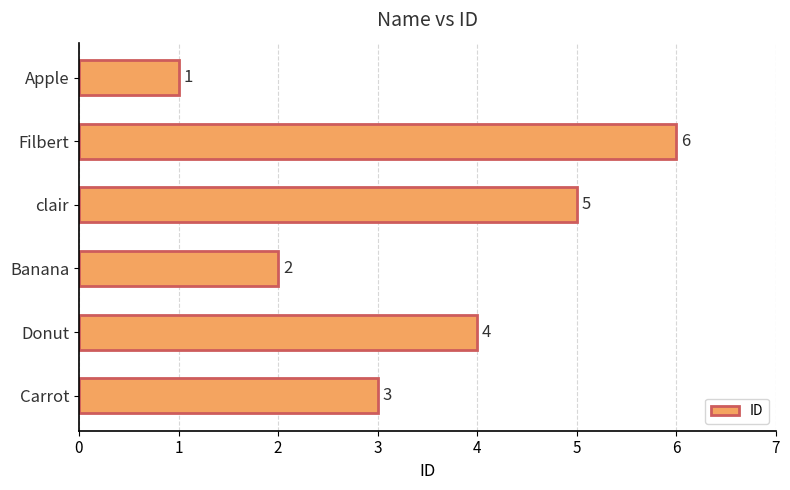

True or false: the data shows 3 at clair.

False